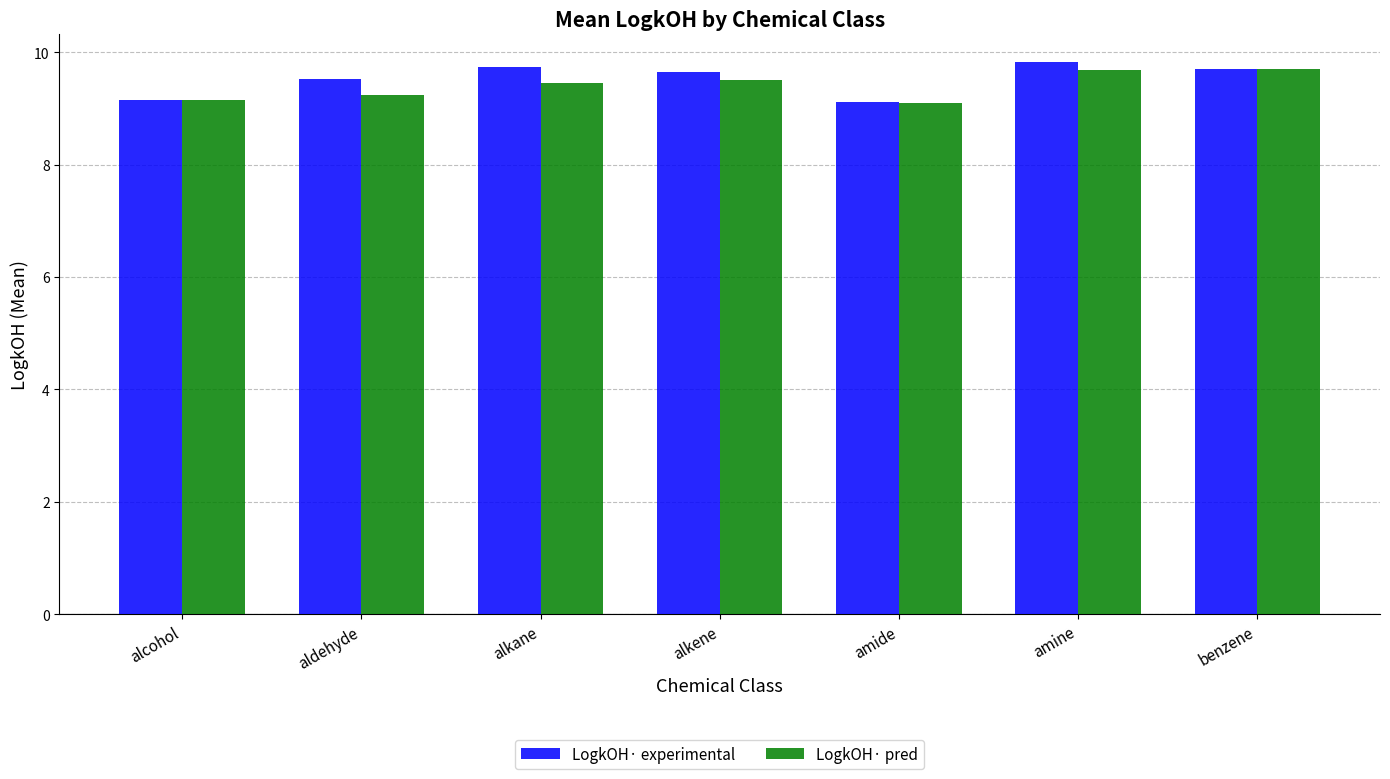

Which series has the largest total across all categories?

LogkOH· experimental